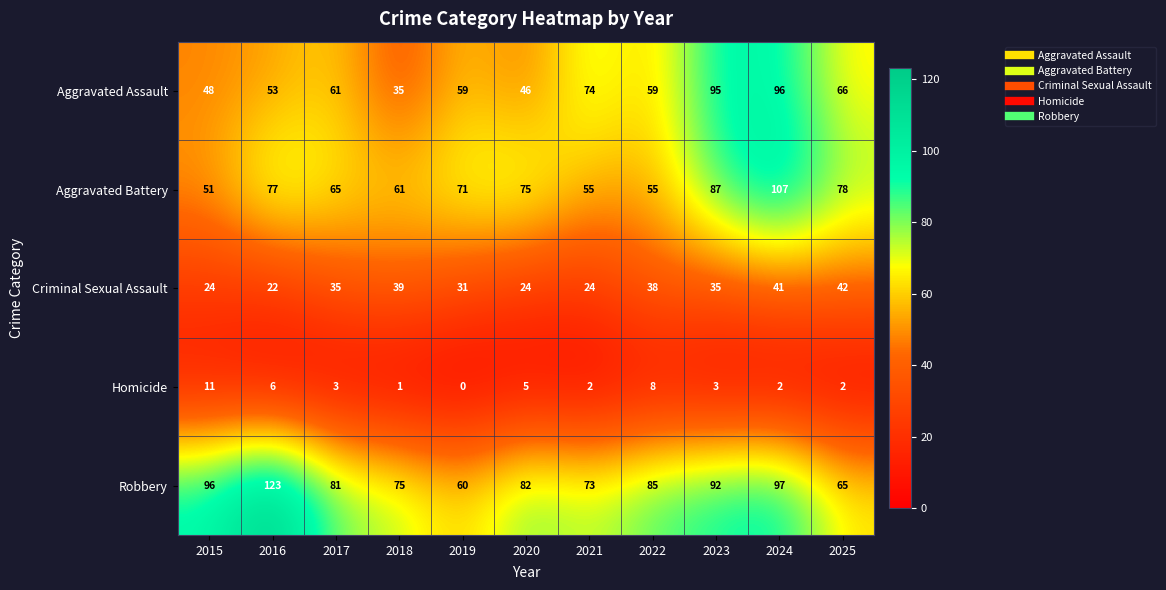

What is the sum of all Aggravated Battery values?

782